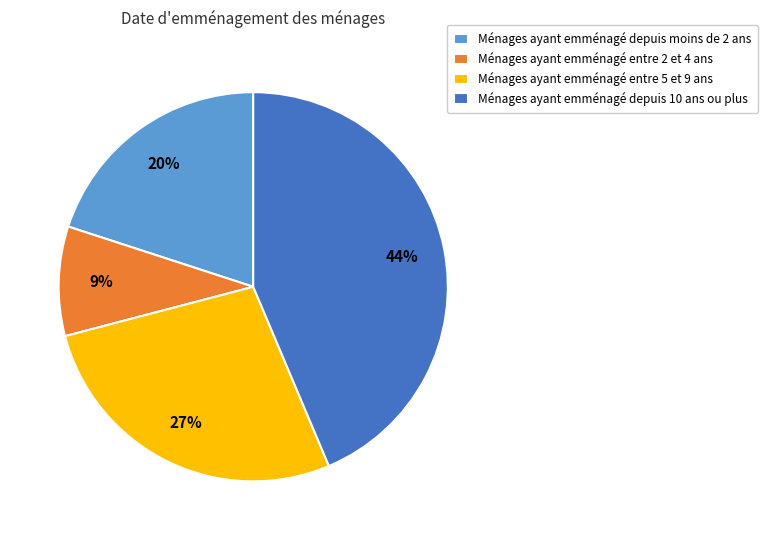

Do Ménages ayant emménagé entre 5 et 9 ans and Ménages ayant emménagé entre 2 et 4 ans together represent more than half of the pie?

No